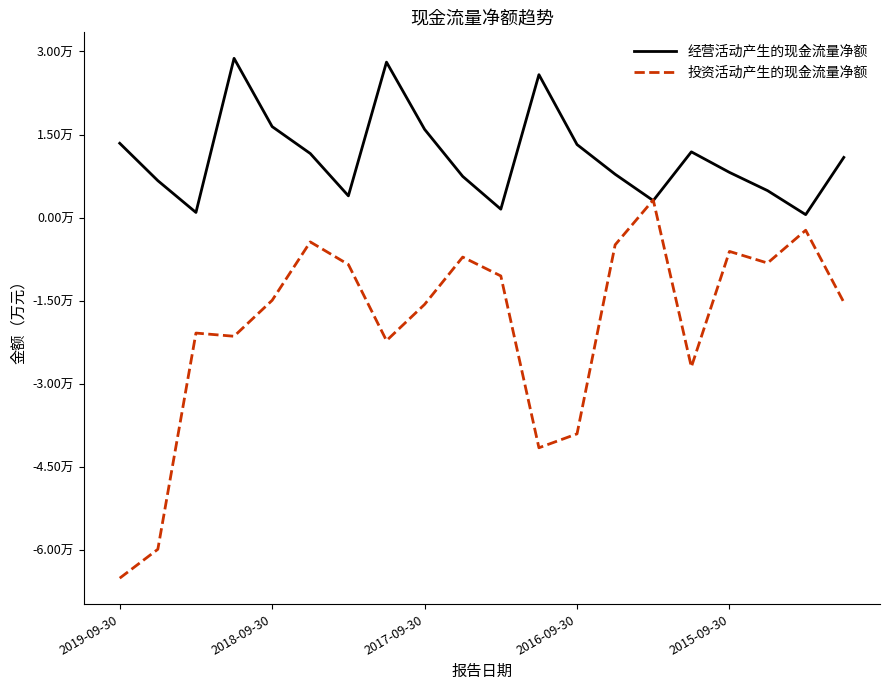

What are all the series names shown in the legend?

经营活动产生的现金流量净额, 投资活动产生的现金流量净额